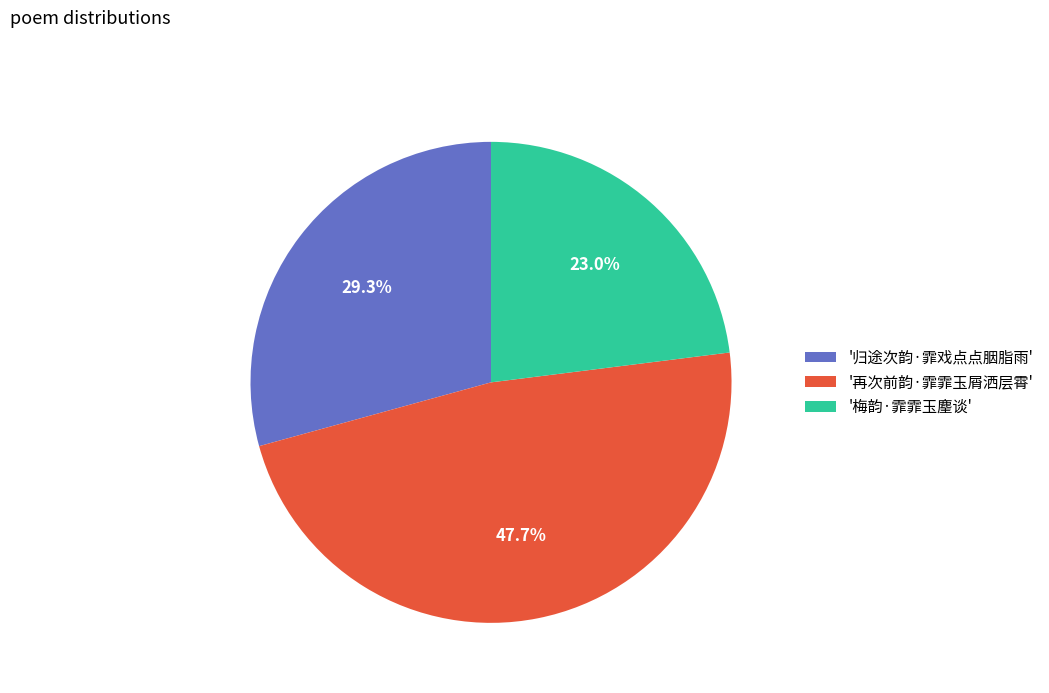

What percentage do '再次前韵·霏霏玉屑洒层霄' and '梅韵·霏霏玉麈谈' together represent?

70.7%